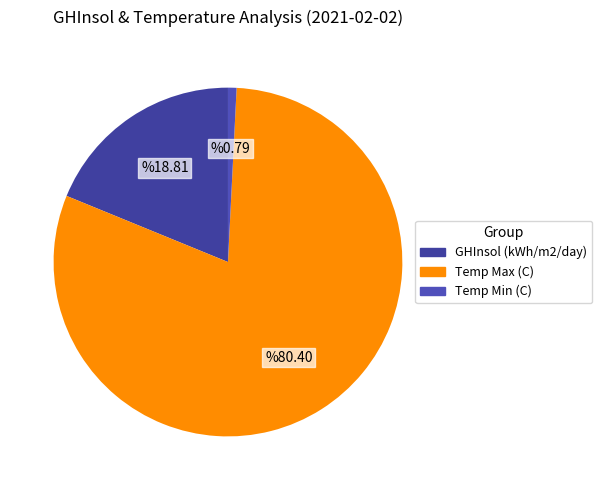

Which has a higher value, GHInsol (kWh/m2/day) or Temp Max (C)?

Temp Max (C)